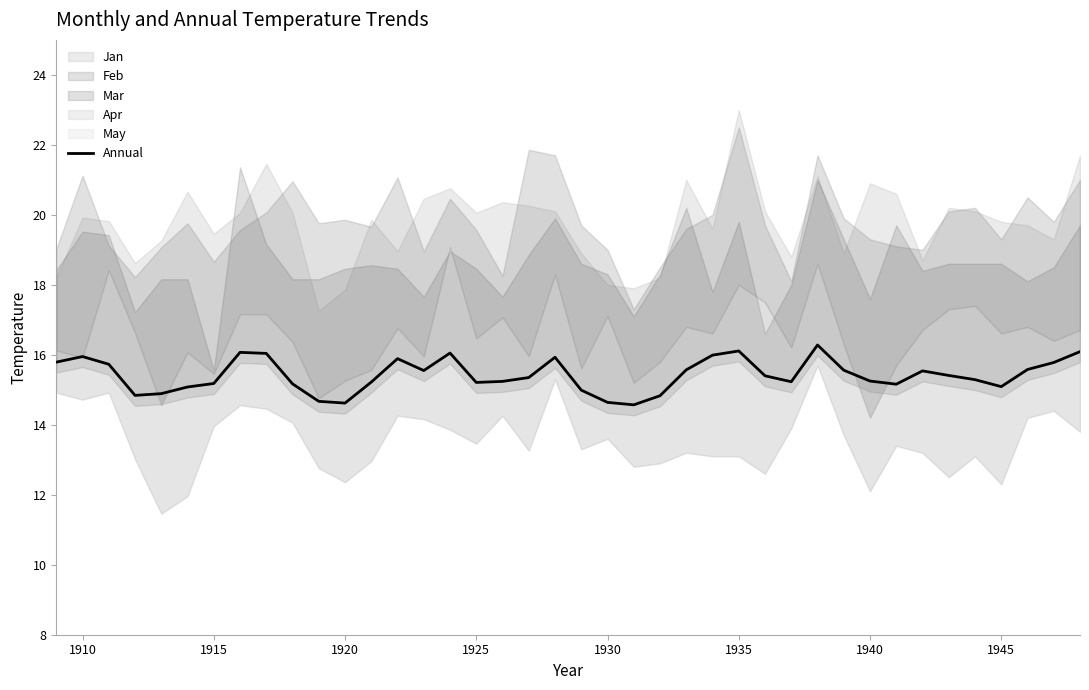

What is the value of the 4th point from the left?

14.8